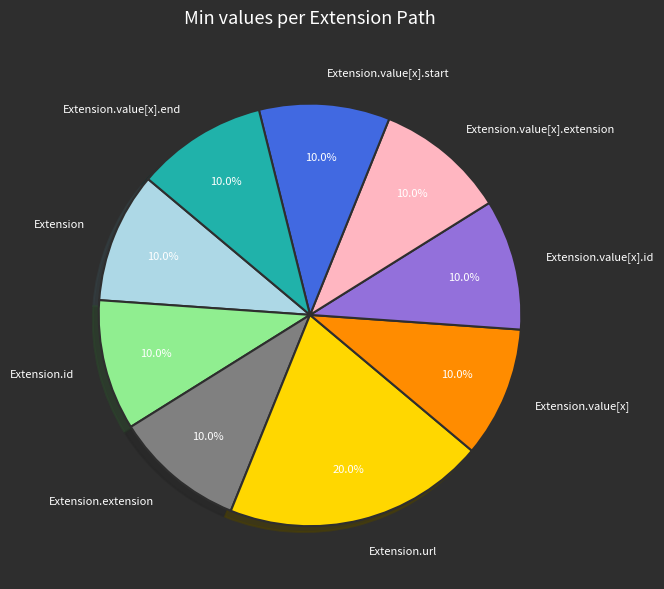

What is the largest slice in the pie chart?

Extension.url